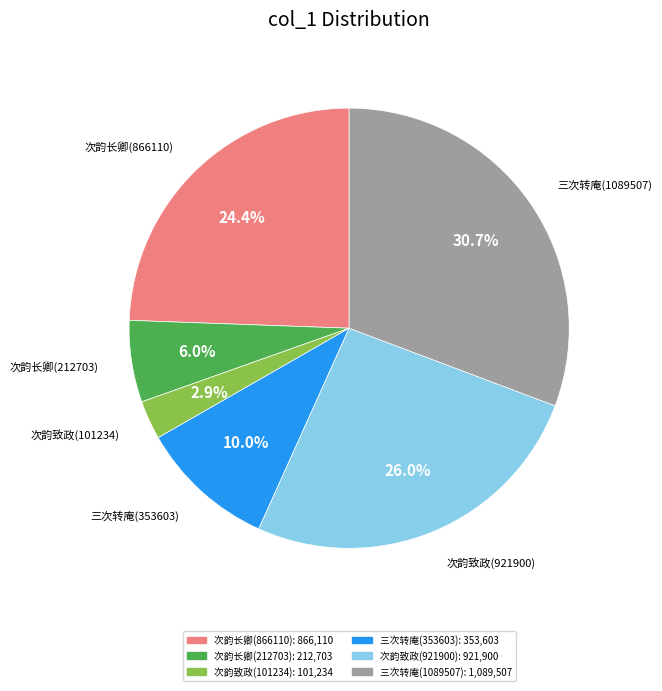

Is there any slice that represents more than half of the pie?

No